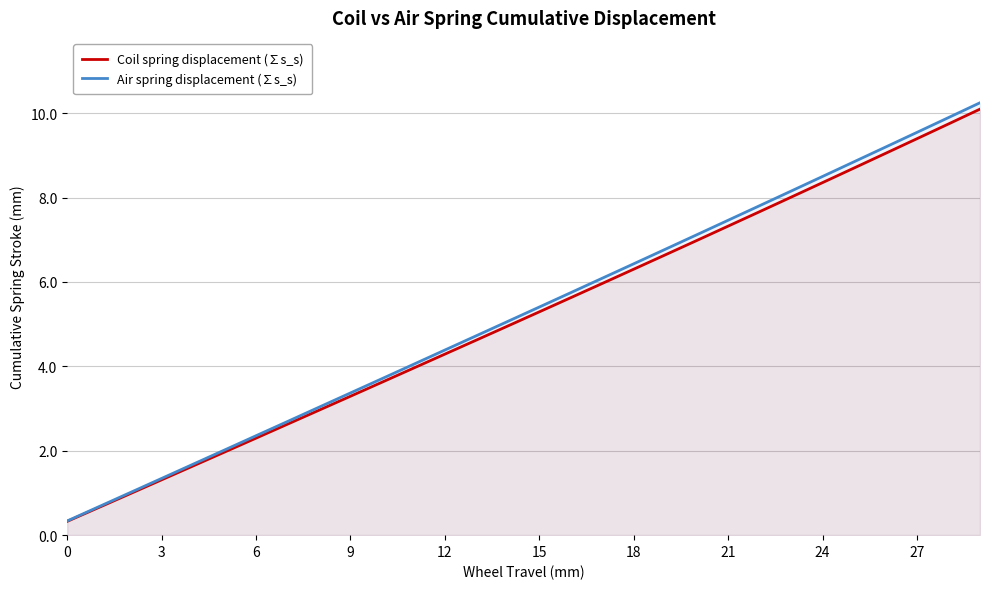

What is the smallest value displayed?

0.3